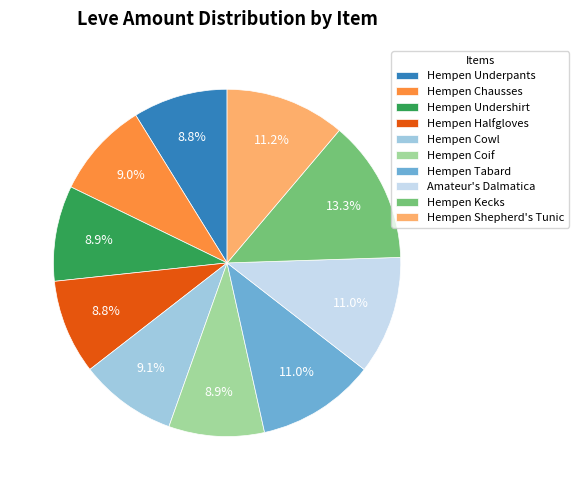

To the nearest percent, what is the average slice percentage?

10%